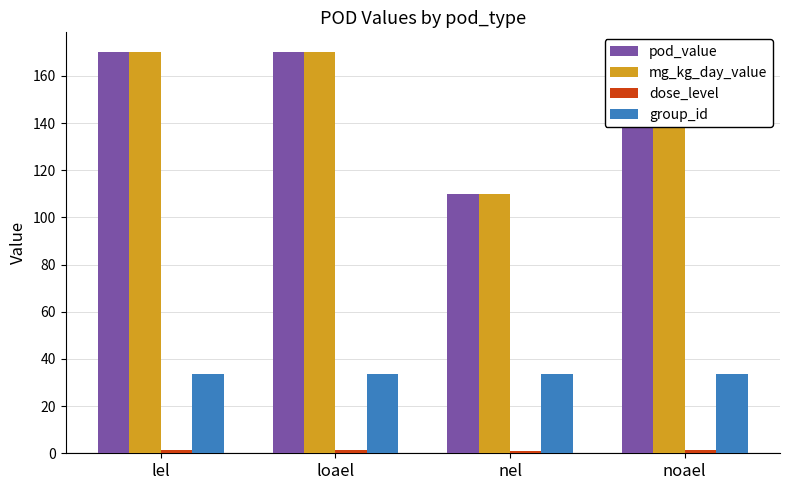

What position from the left is noael?

4